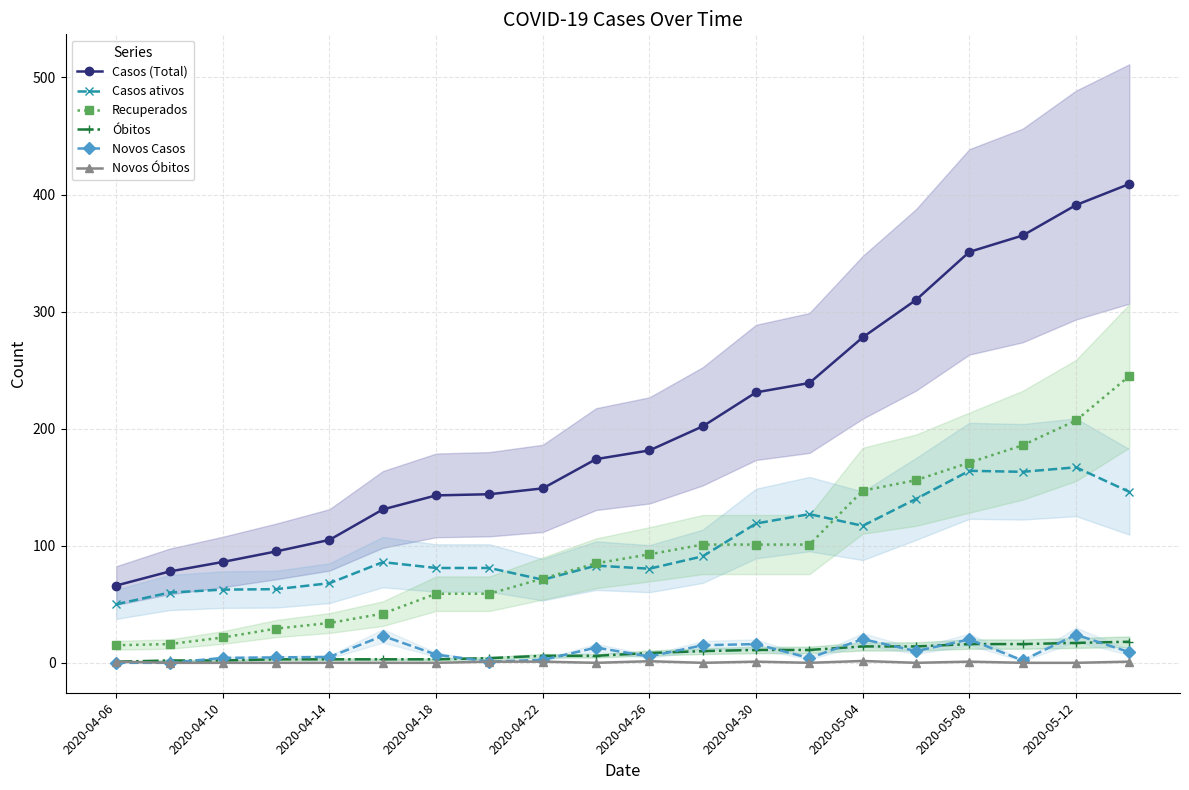

The Recuperados series shows 34.0 at 2020-05-08. True or false?

False